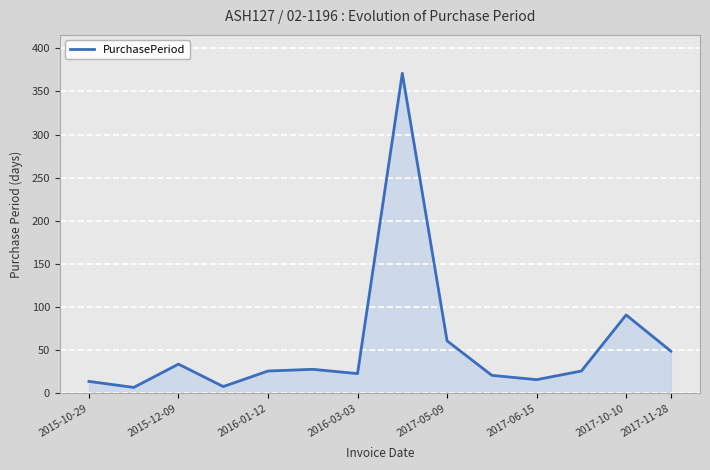

What is the difference between the maximum and minimum values?

364